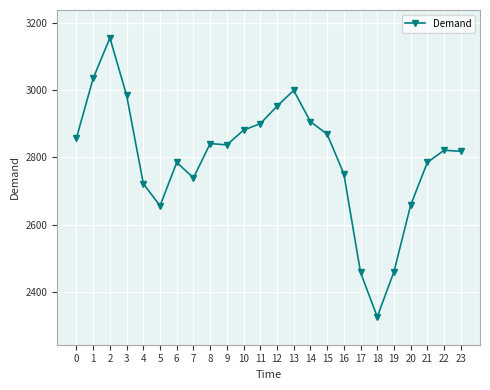

What is the smallest value displayed?

2326